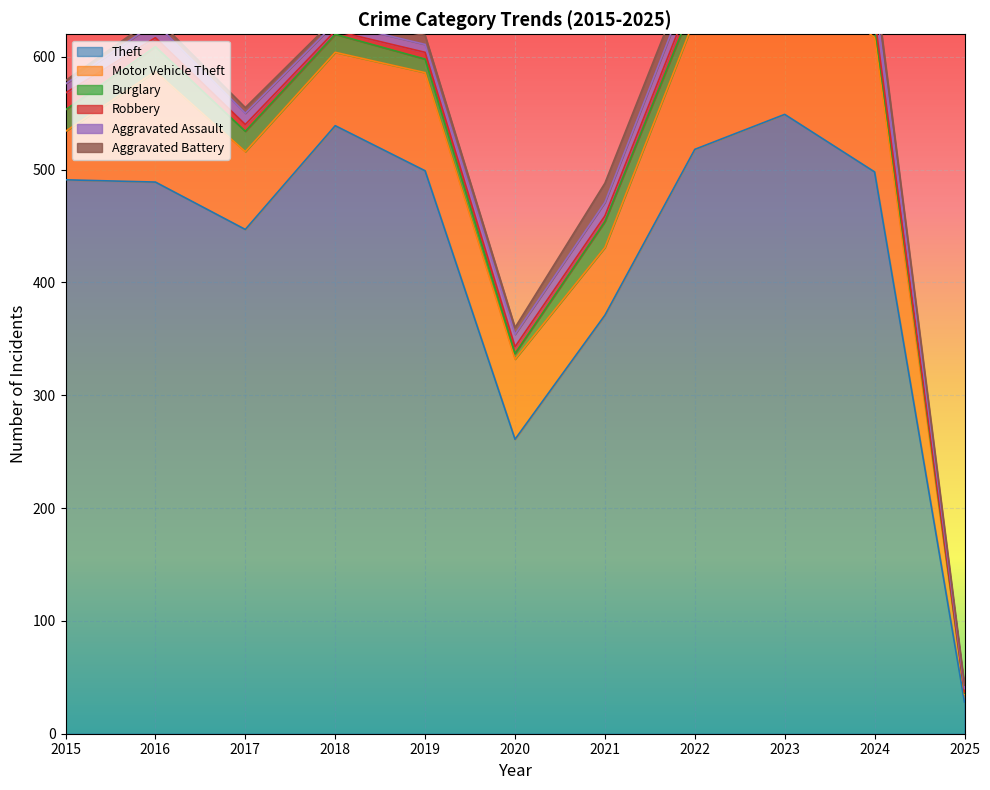

What is the difference between the maximum and minimum values in the Theft series?

521